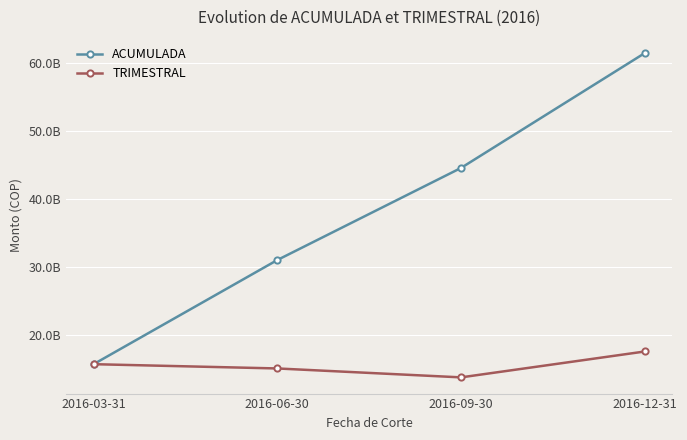

What are all the series names shown in the legend?

ACUMULADA, TRIMESTRAL